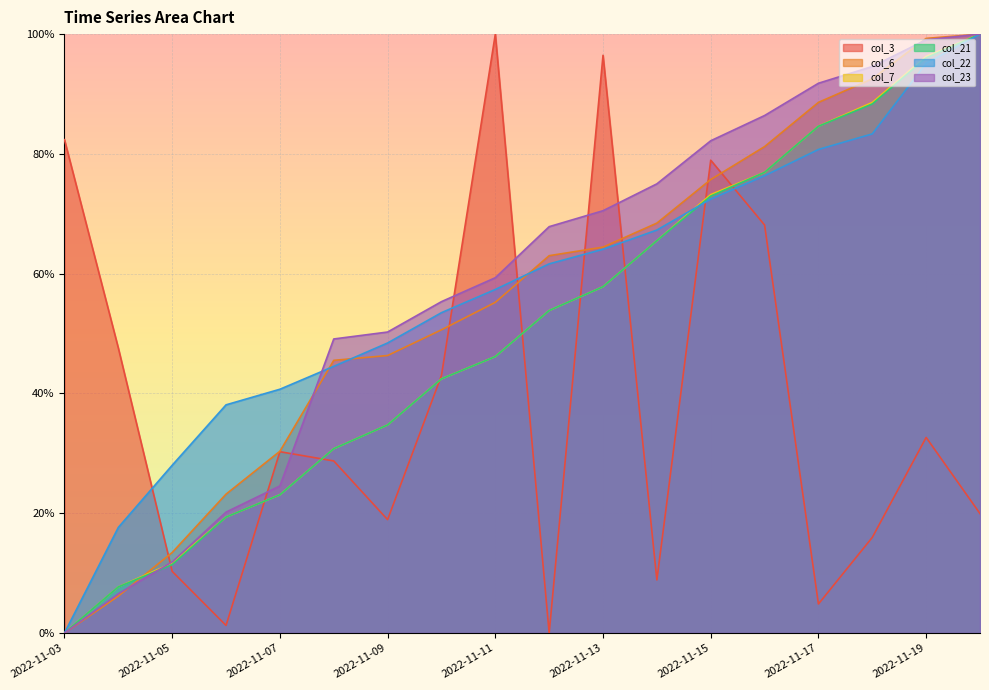

List the labels in order of col_3 value, smallest first.

2022-11-12, 2022-11-06, 2022-11-17, 2022-11-14, 2022-11-05, 2022-11-18, 2022-11-09, 2022-11-20, 2022-11-08, 2022-11-07, 2022-11-19, 2022-11-10, 2022-11-04, 2022-11-16, 2022-11-15, 2022-11-03, 2022-11-13, 2022-11-11